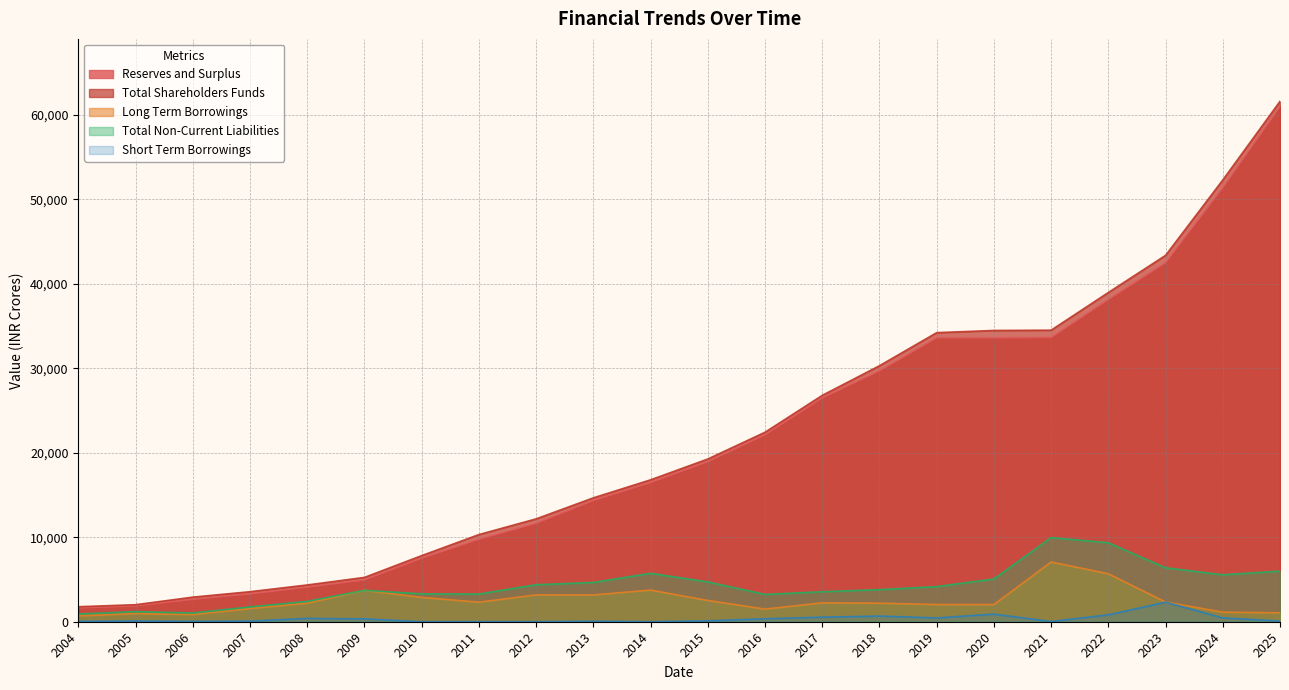

Which has a higher value, 2006 or 2018?

2018